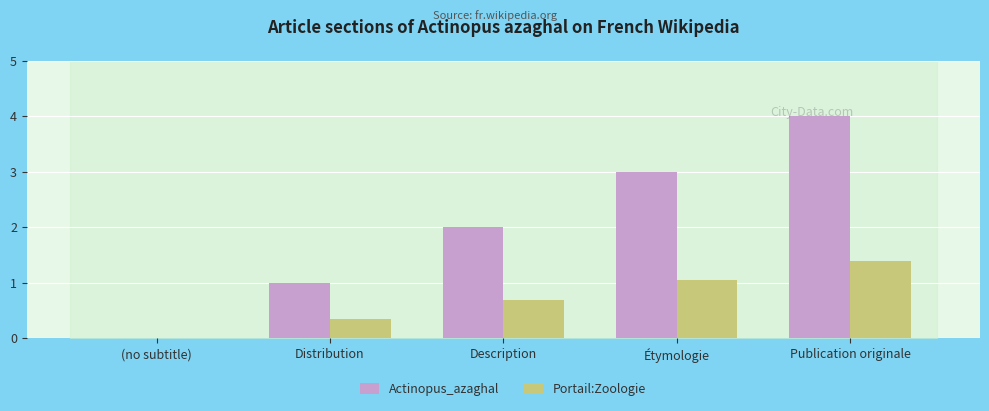

What is the approximate value of Actinopus_azaghal at Étymologie?

3.0